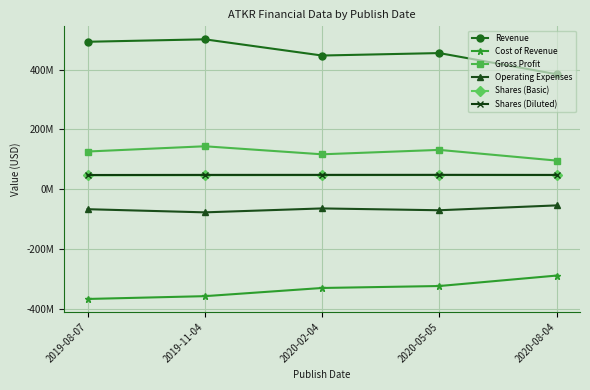

What is the spread (max minus min) of values at 2020-02-04?

778052000